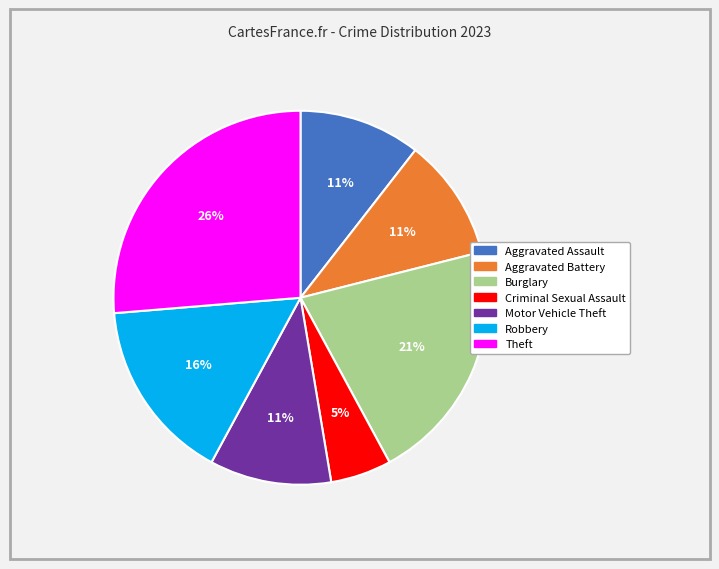

The Aggravated Battery slice represents 11% of the pie. True or false?

True